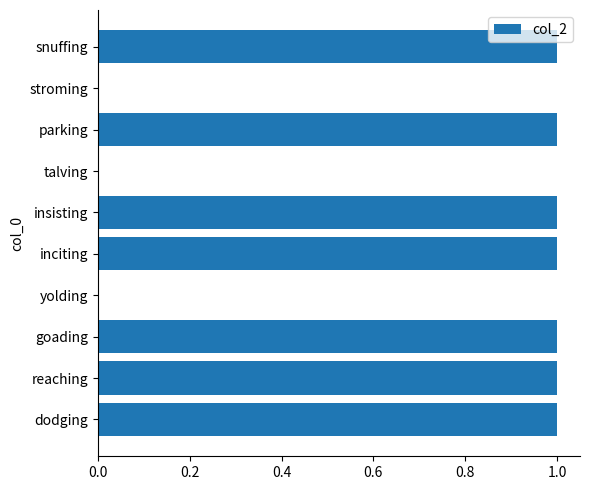

How many values are between 0 and 1?

10